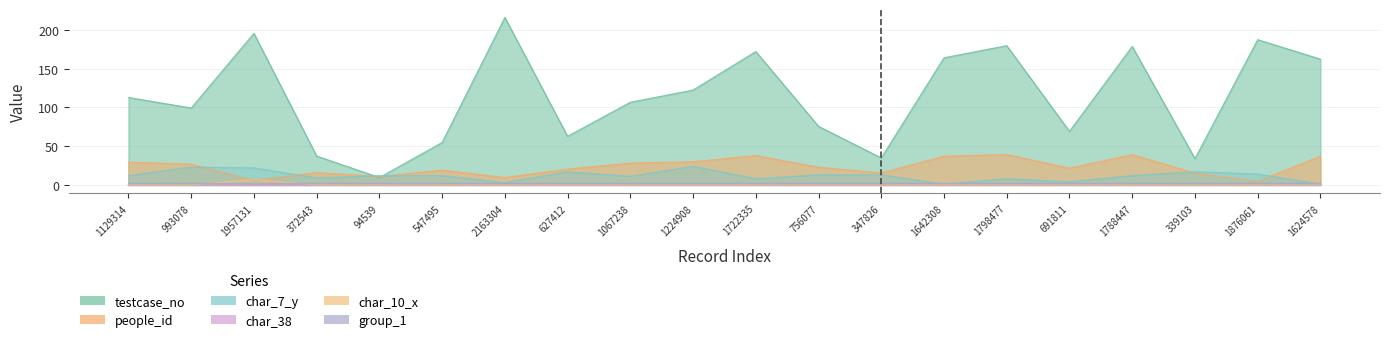

Reading left to right, list all the values displayed in this chart.

testcase_no: 1129314=112.9	993078=99.3	1957131=195.7	372543=37.3	94539=9.5	547495=54.7	2163304=216.3	627412=62.7	1067238=106.7	1224908=122.5	1722335=172.2	756077=75.6	347826=34.8	1642308=164.2	1798477=179.8	691811=69.2	1788447=178.8	339103=33.9	1876061=187.6	1624578=162.5
people_id: 1129314=29.2	993078=26.8	1957131=5.8	372543=15.9	94539=10.8	547495=19.1	2163304=9.4	627412=20.5	1067238=28.1	1224908=30.0	1722335=37.8	756077=22.8	347826=15.4	1642308=37.0	1798477=39.2	691811=21.6	1788447=39.0	339103=15.3	1876061=4.8	1624578=37.0
char_7_y: 1129314=12.0	993078=23.0	1957131=22.0	372543=9.0	94539=12.0	547495=12.0	2163304=3.0	627412=17.0	1067238=11.0	1224908=24.0	1722335=8.0	756077=13.0	347826=13.0	1642308=1.0	1798477=8.0	691811=4.0	1788447=12.0	339103=17.0	1876061=14.0	1624578=1.0
char_38: 1129314=0.0	993078=1.0	1957131=0.0	372543=0.0	94539=1.0	547495=1.0	2163304=0.0	627412=0.0	1067238=0.0	1224908=0.0	1722335=0.0	756077=0.0	347826=0.0	1642308=0.0	1798477=0.0	691811=1.0	1788447=0.0	339103=1.0	1876061=0.0	1624578=0.0
char_10_x: 1129314=0.0	993078=0.0	1957131=7.0	372543=0.0	94539=0.0	547495=0.0	2163304=0.0	627412=0.0	1067238=0.0	1224908=0.0	1722335=0.0	756077=0.0	347826=0.0	1642308=0.0	1798477=0.0	691811=0.0	1788447=0.0	339103=0.0	1876061=0.0	1624578=0.0